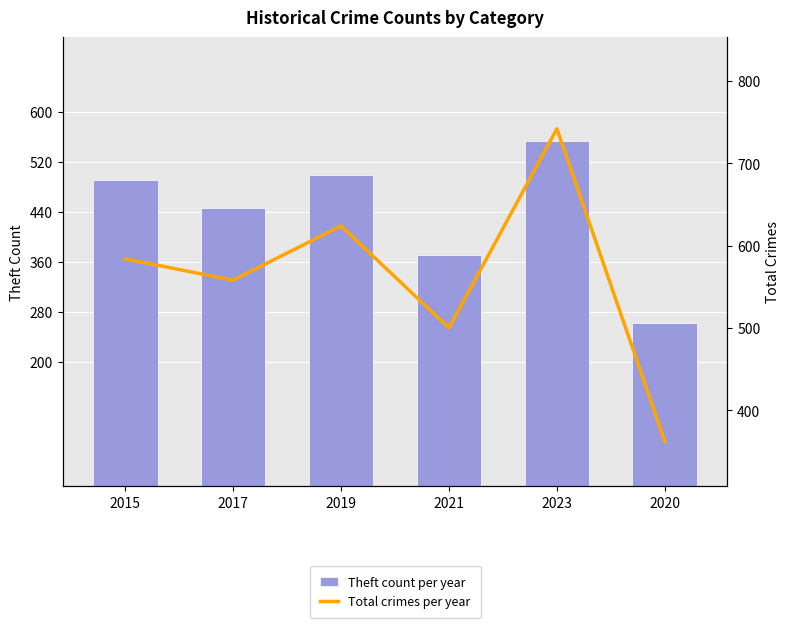

How many data points in Total crimes per year are less than 584?

3